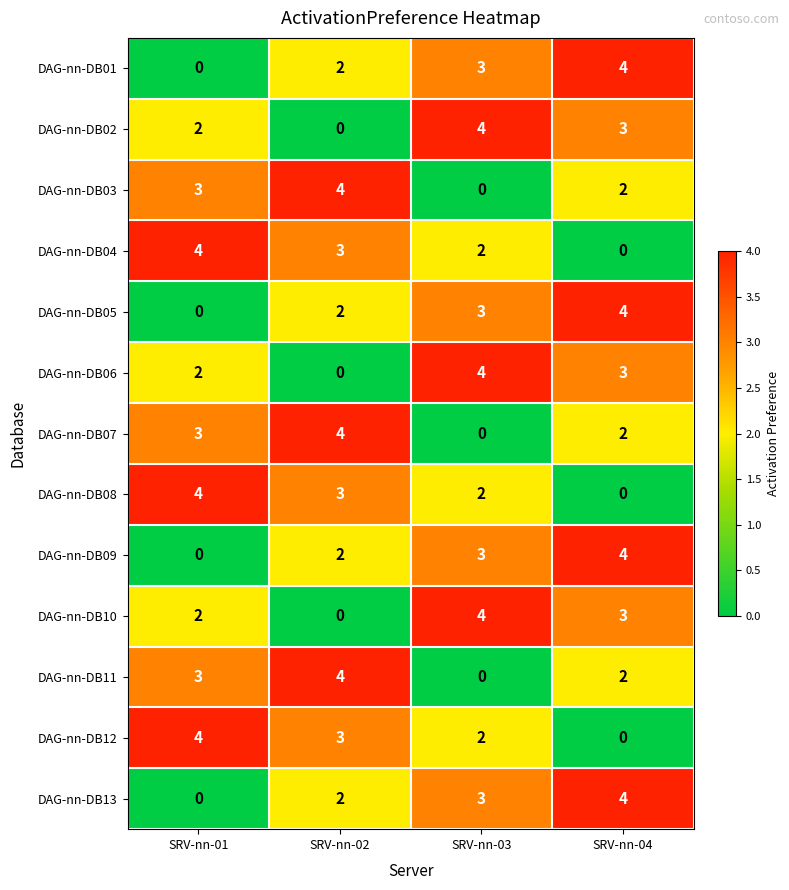

How many positive values does the DAG-nn-DB09 series have?

3